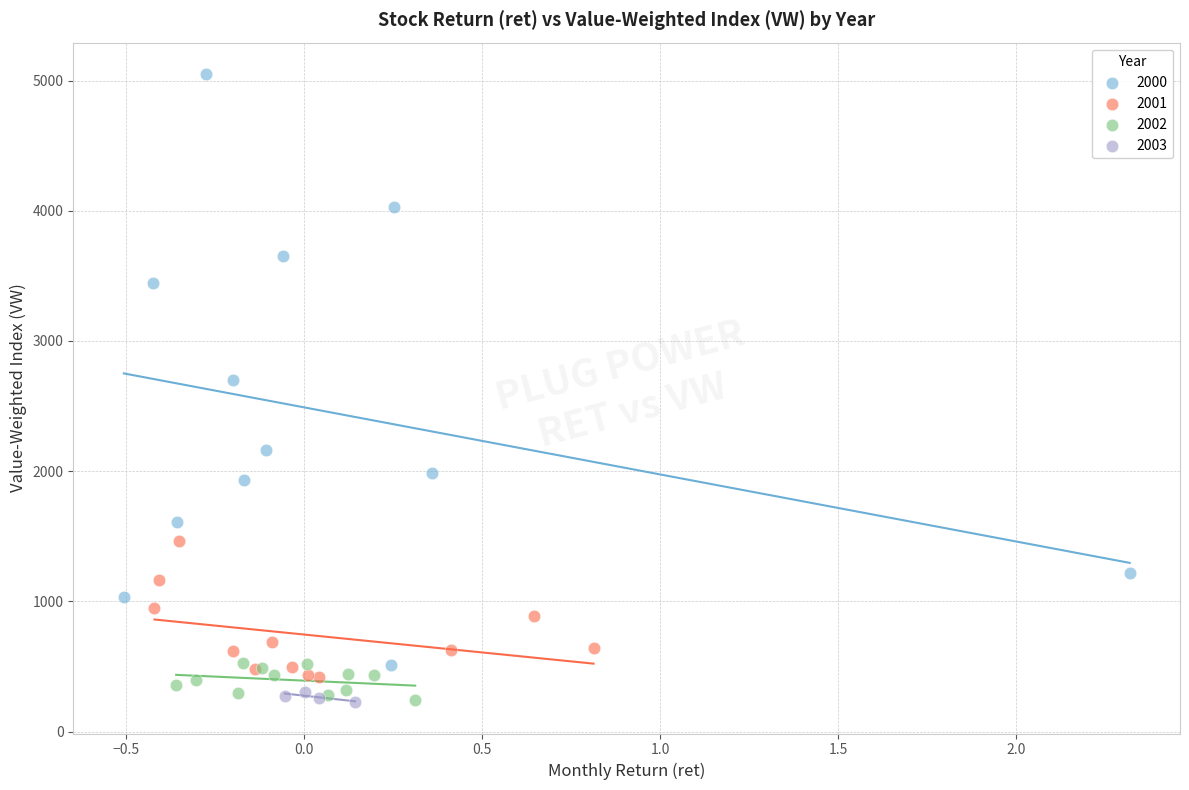

Which series reaches the maximum Y coordinate?

2000